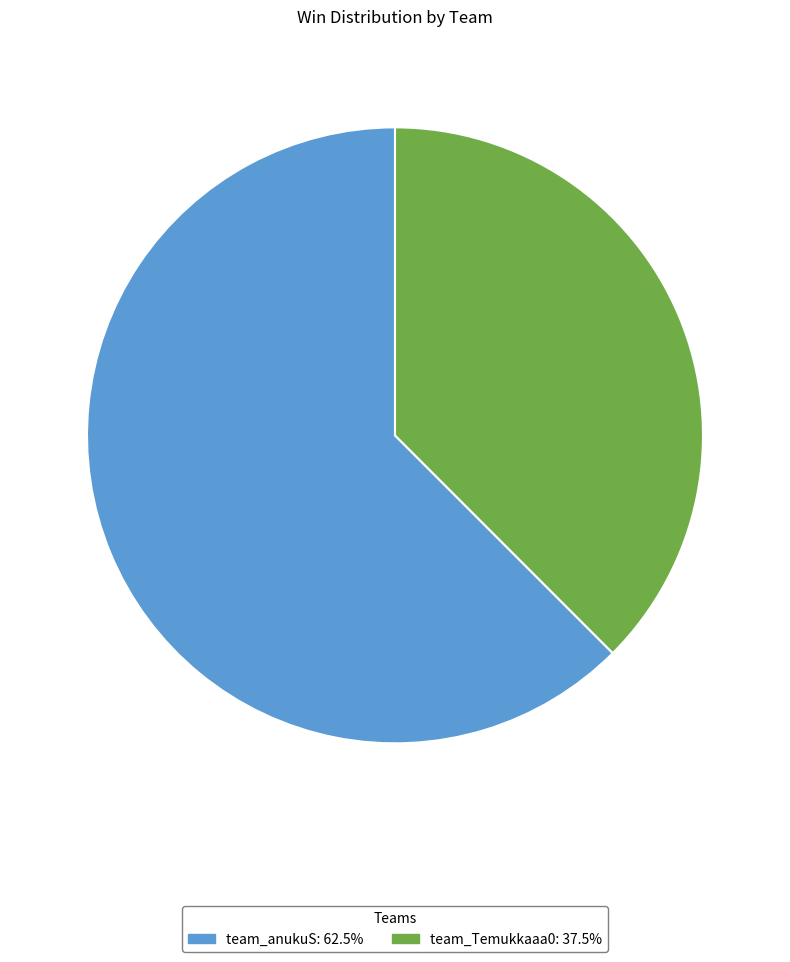

What is the largest slice in the pie chart?

team_anukuS